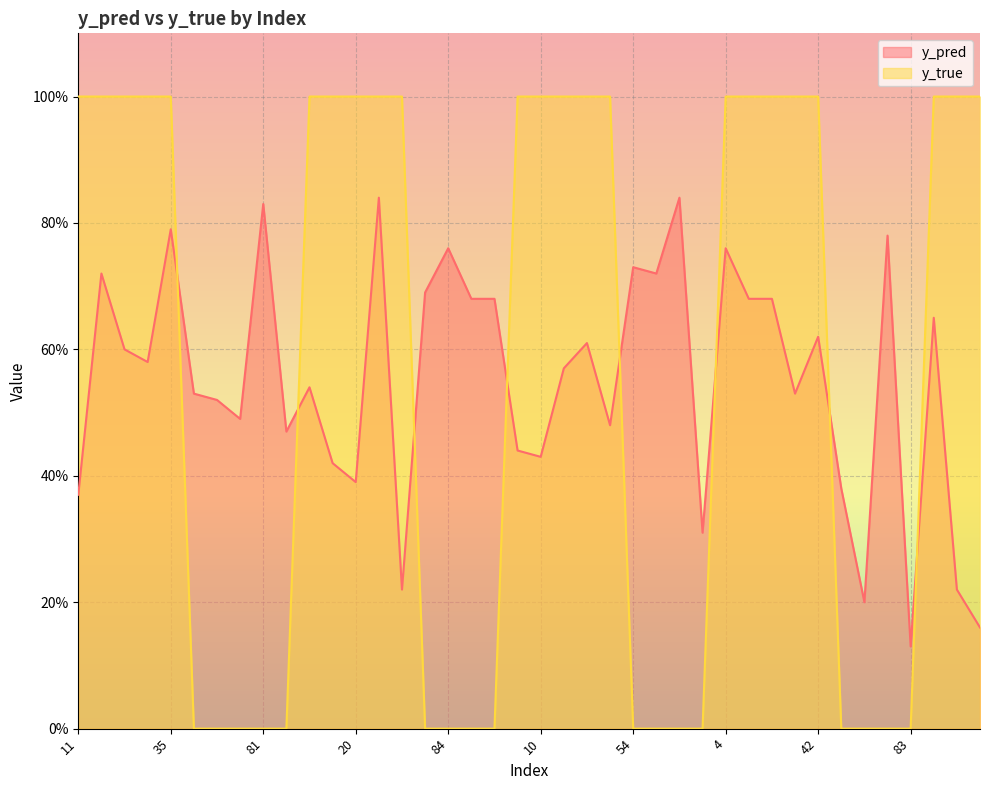

Where do y_true and y_pred first cross each other?

35 and 50